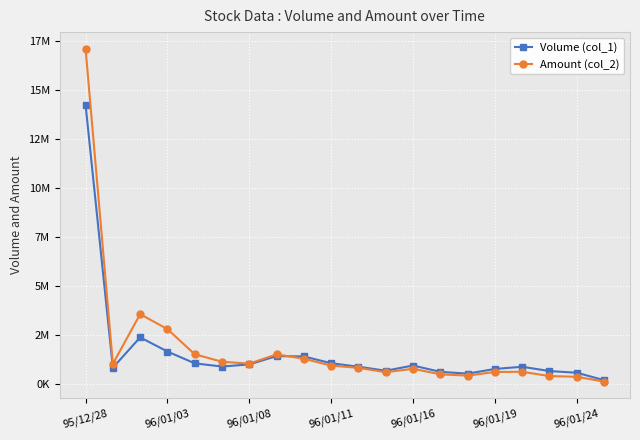

What are all the series names shown in the legend?

Volume (col_1), Amount (col_2)